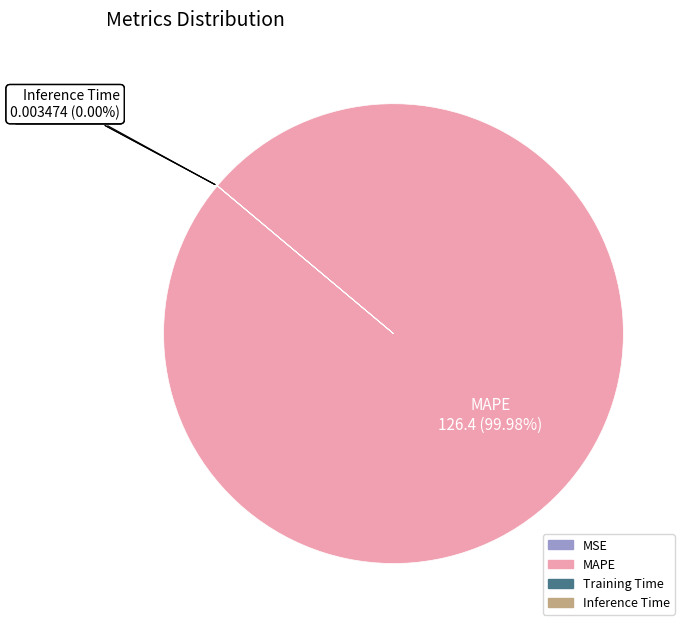

Which category has the biggest portion of the pie?

MAPE